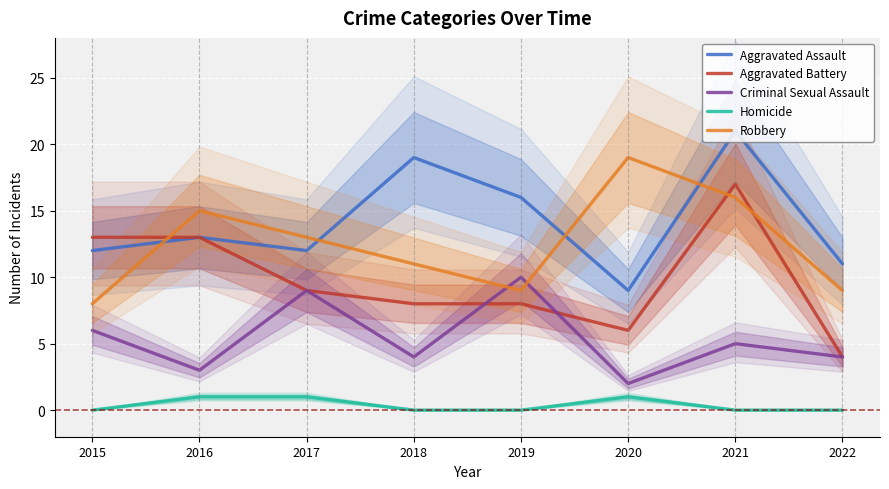

How many positive values does the Homicide series have?

3